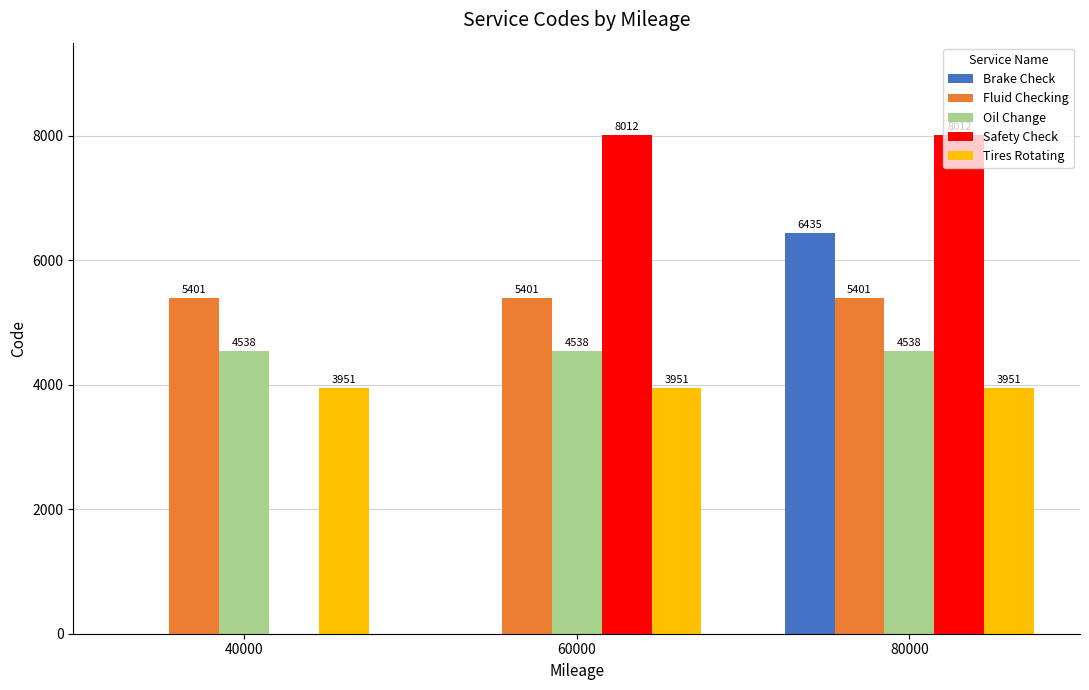

Reading right to left, transcribe all the data shown in this chart.

Brake Check: 80000=6435	60000=0	40000=0
Fluid Checking: 80000=5401	60000=5401	40000=5401
Oil Change: 80000=4538	60000=4538	40000=4538
Safety Check: 80000=8012	60000=8012	40000=0
Tires Rotating: 80000=3951	60000=3951	40000=3951